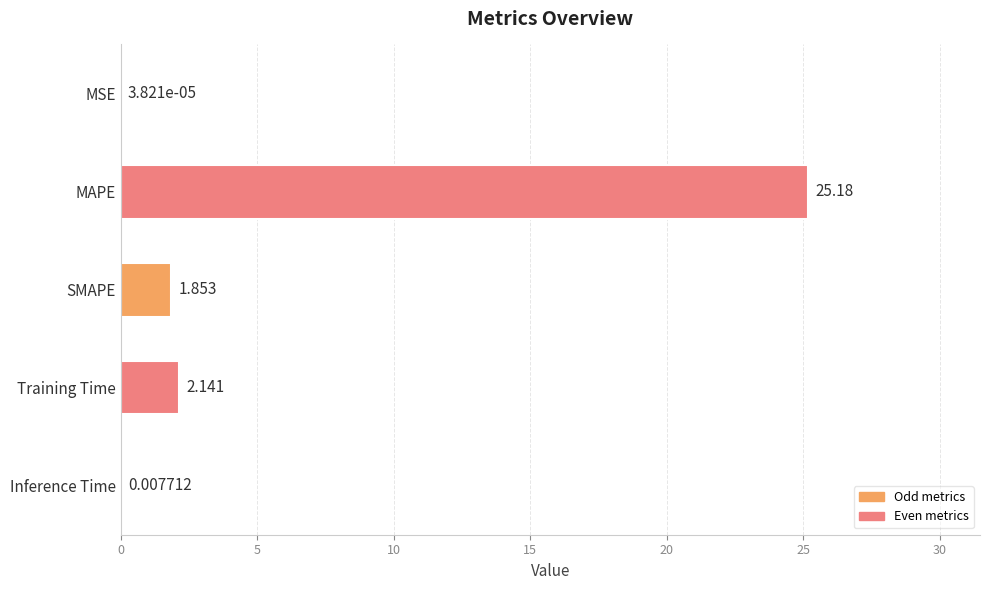

Which has a higher value, SMAPE or MAPE?

MAPE